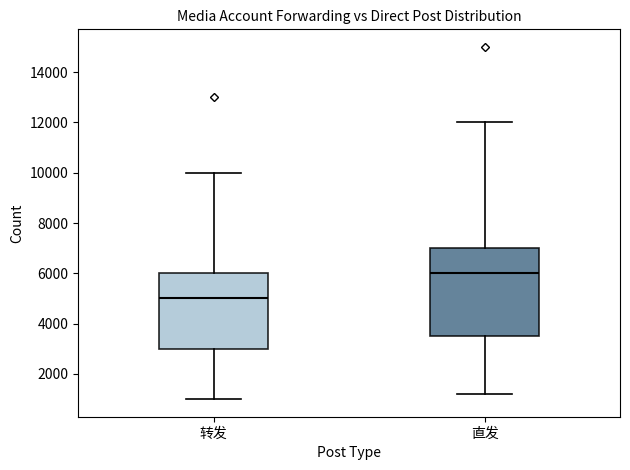

Reading left to right, read every box against the y-axis: the position of its median line, the range the box covers, and the ends of its whiskers. The values are not printed on the chart, so give them approximately, as read against the axis.

转发: median 5000, box 3000 to 6000, whiskers 1000 to 10000
直发: median 6000, box 3600 to 7000, whiskers 1200 to 12000